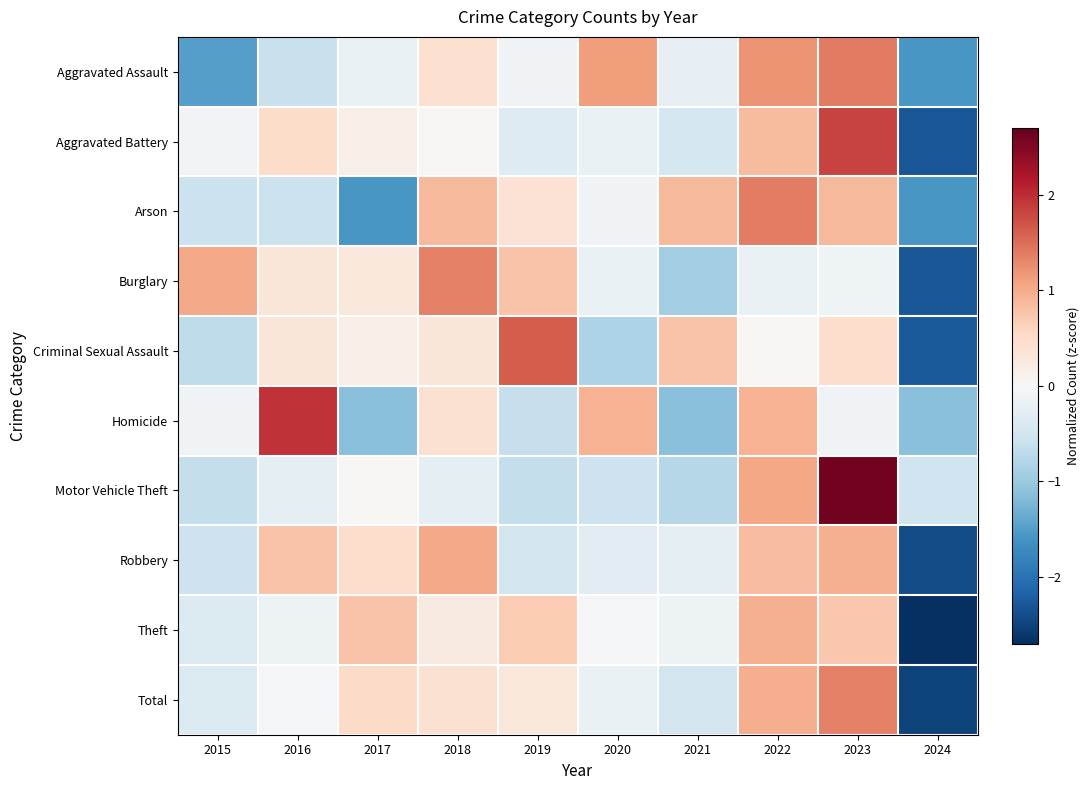

Which category has the highest value across all series?

2023